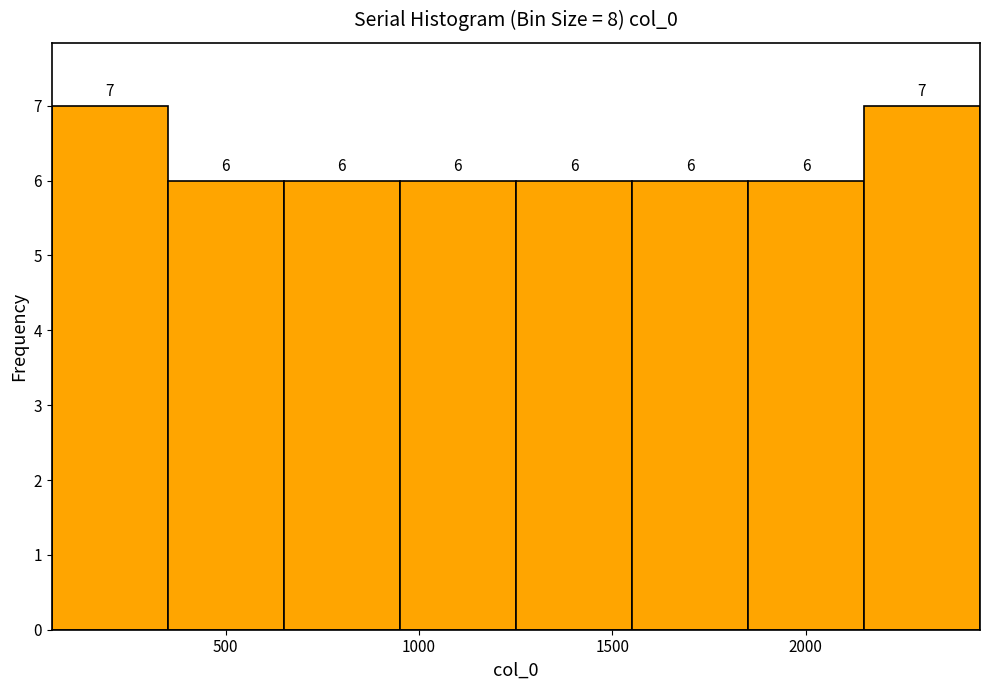

How tall is the bar that spans 350 to 650 on the x-axis? The bar edges are not printed on the chart, so give them approximately, as read against the axis.

6